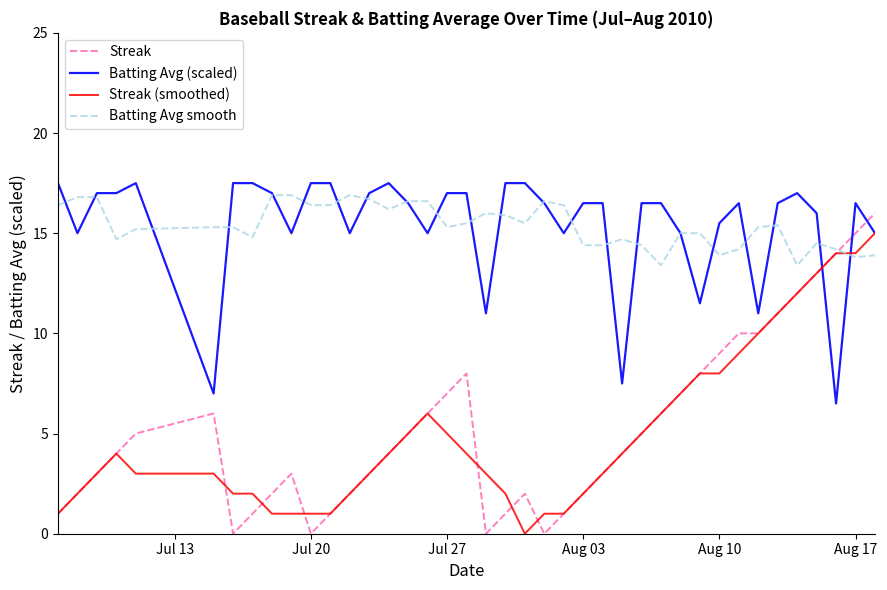

What is the highest value of the Streak (smoothed) series?

15.0